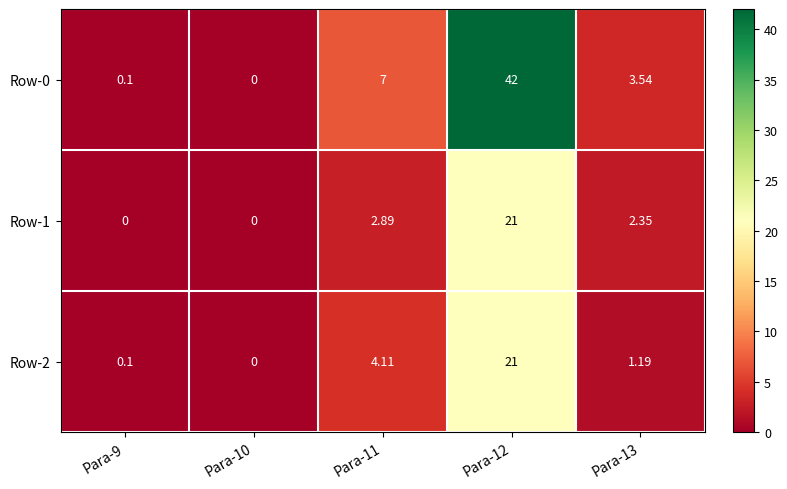

What is the difference between the highest and lowest values at Para-9?

0.1